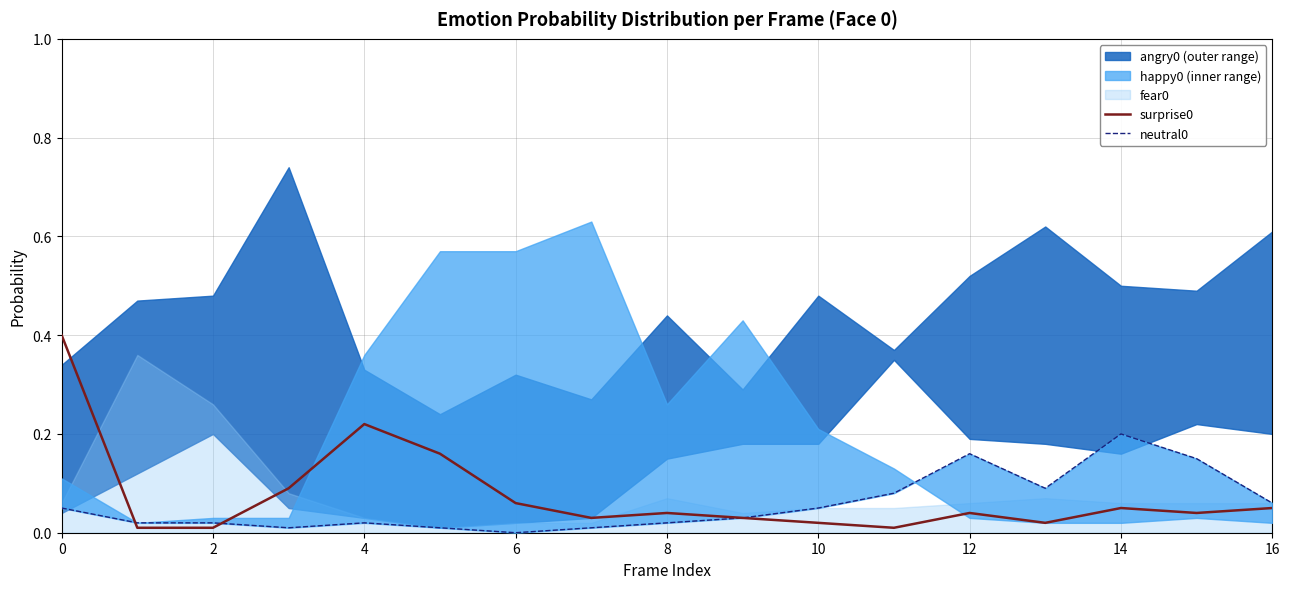

Which has a higher value, 10 or 12?

12